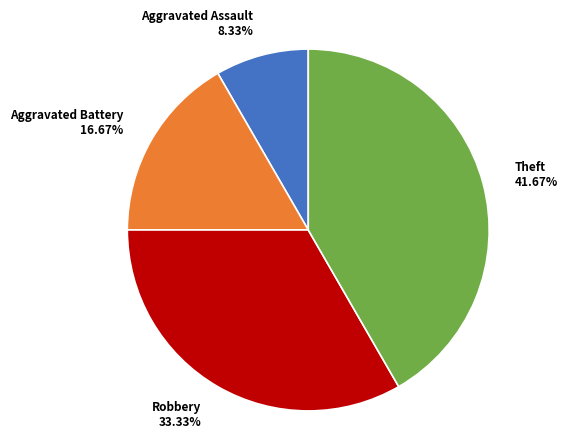

Is there any slice that represents more than half of the pie?

No